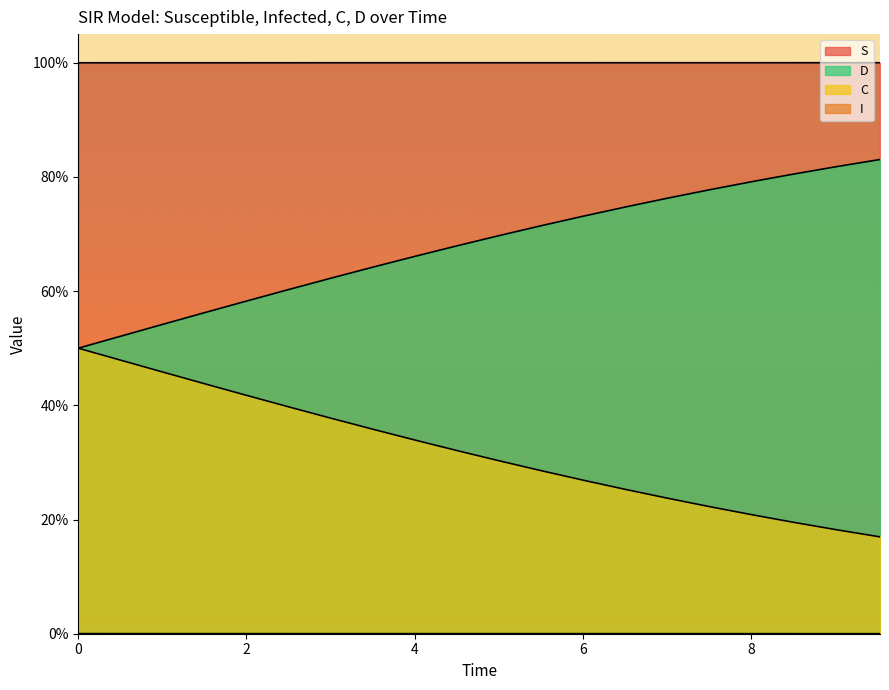

Which category has the lowest value in the D series?

9.531772575250836